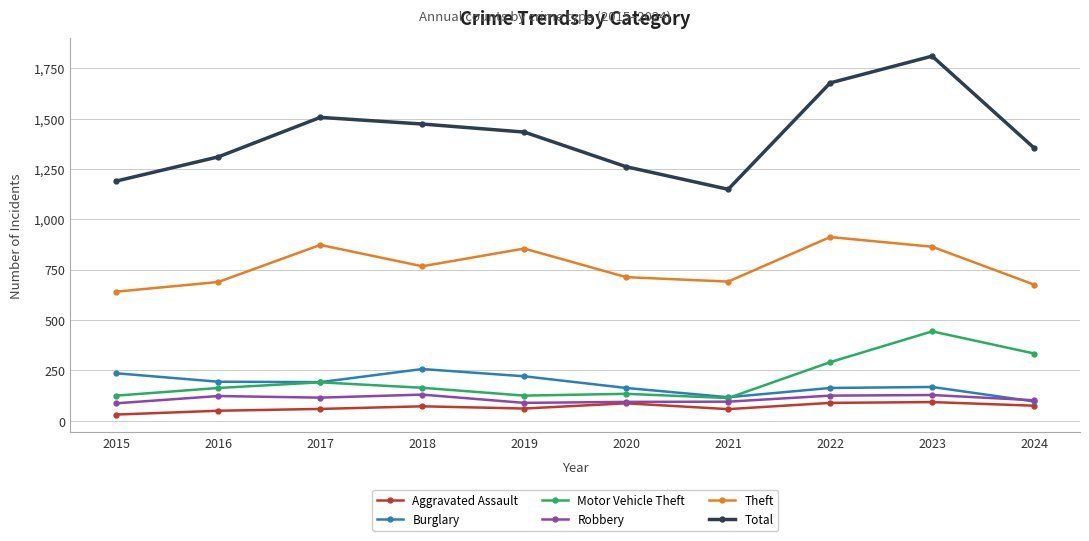

True or false: Theft has more than 2 points higher than both neighbors.

True